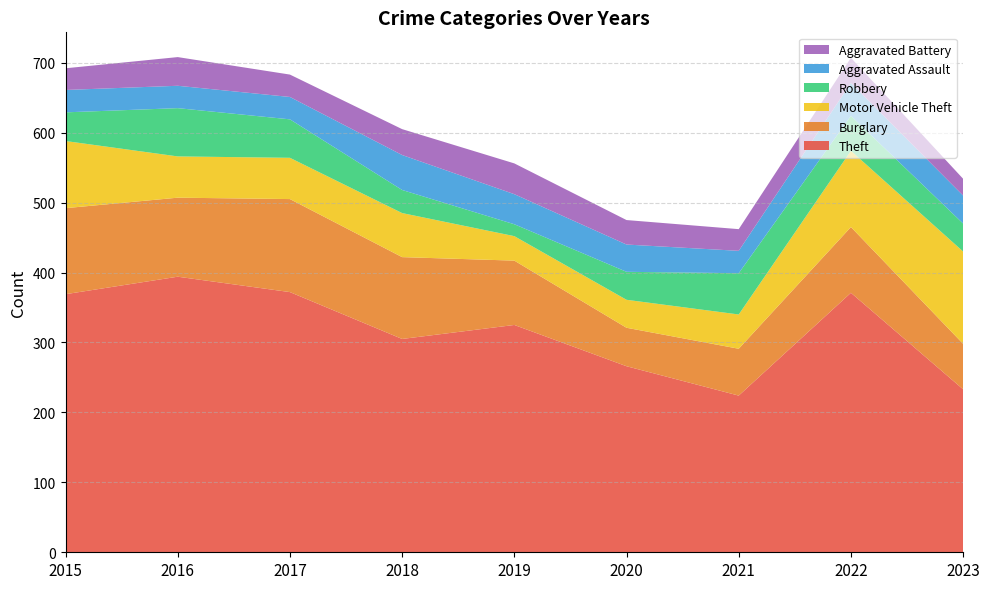

Reading left to right, list all the values displayed in this chart.

Theft: 2015=369	2016=394	2017=372	2018=305	2019=325	2020=266	2021=224	2022=371	2023=233
Burglary: 2015=123	2016=113	2017=133	2018=117	2019=92	2020=55	2021=67	2022=94	2023=65
Motor Vehicle Theft: 2015=96	2016=59	2017=59	2018=63	2019=35	2020=40	2021=49	2022=109	2023=132
Robbery: 2015=41	2016=69	2017=55	2018=33	2019=17	2020=40	2021=59	2022=50	2023=40
Aggravated Assault: 2015=32	2016=32	2017=32	2018=50	2019=43	2020=39	2021=32	2022=47	2023=40
Aggravated Battery: 2015=31	2016=41	2017=32	2018=37	2019=44	2020=35	2021=31	2022=36	2023=24